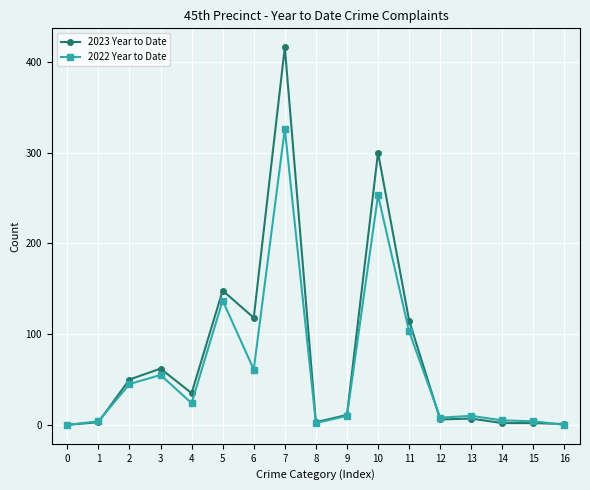

The 2023 Year to Date series shows 2 at 14. True or false?

True